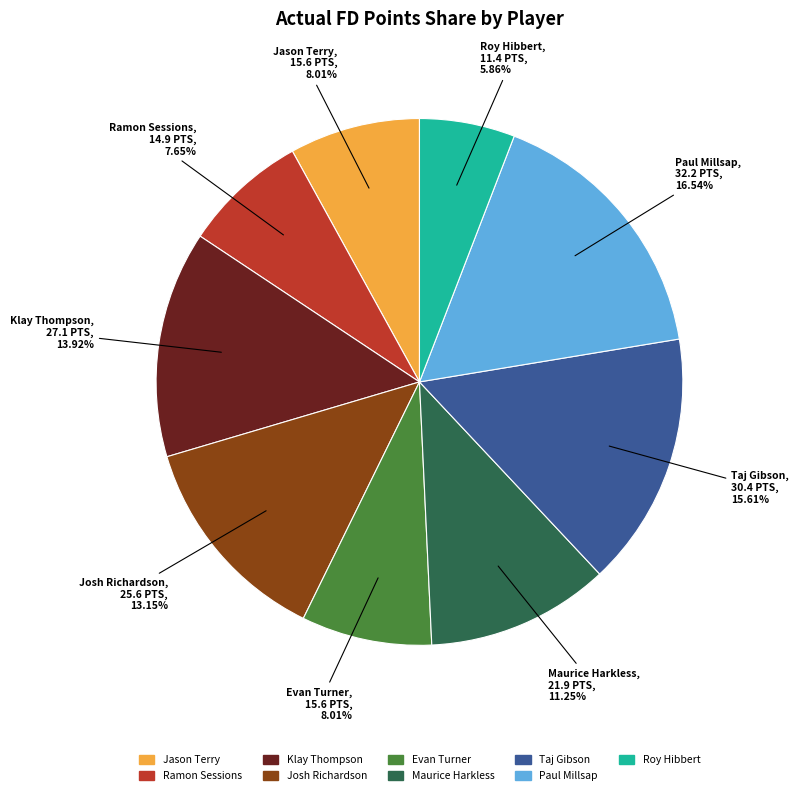

Does Paul Millsap account for over 50% of the chart?

No